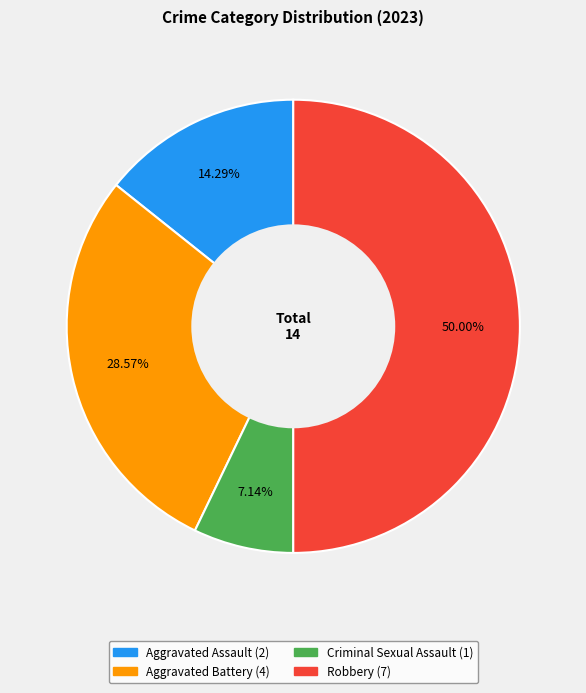

To the nearest percent, what is the average slice percentage?

25%